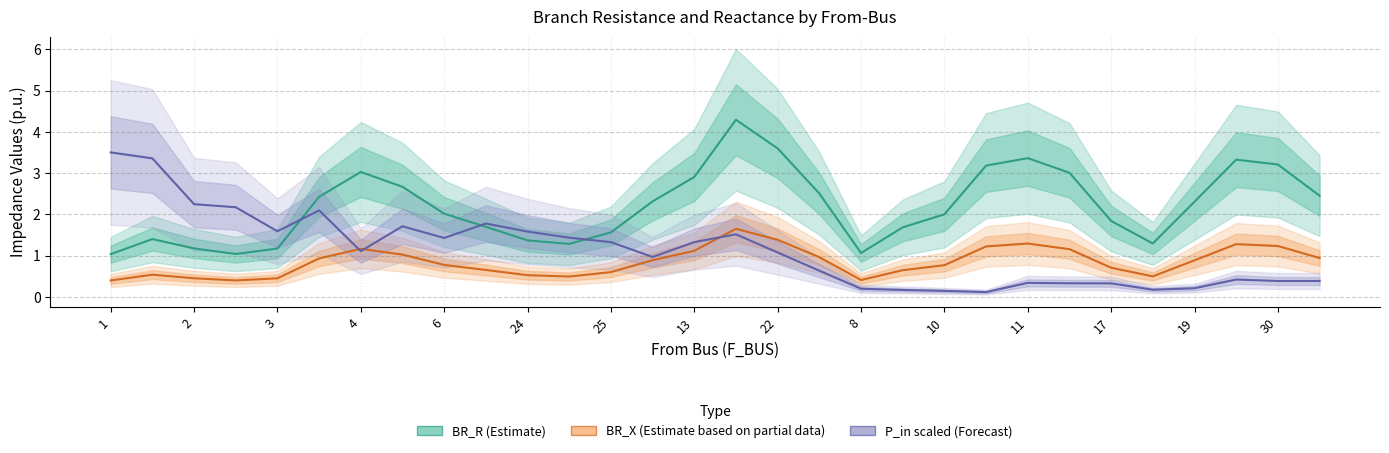

What is the value of the P_in scaled (Forecast) point at the 22nd from the left?

0.1